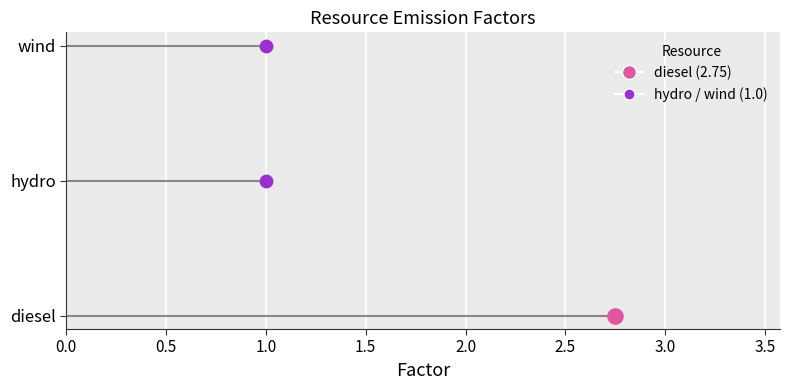

Between diesel and wind, which is larger?

diesel